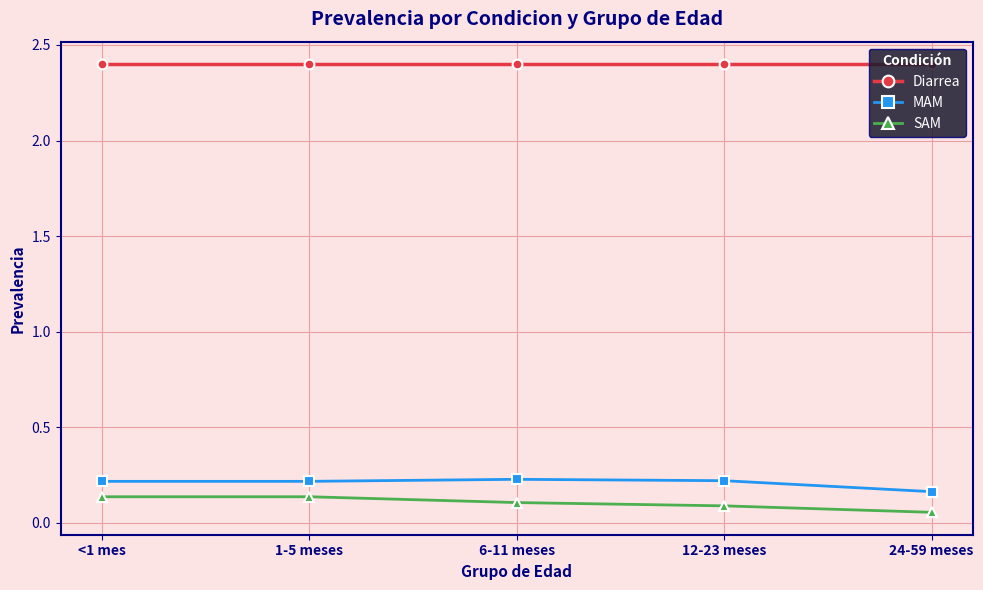

At <1 mes, list the series in order from largest to smallest.

Diarrea, MAM, SAM